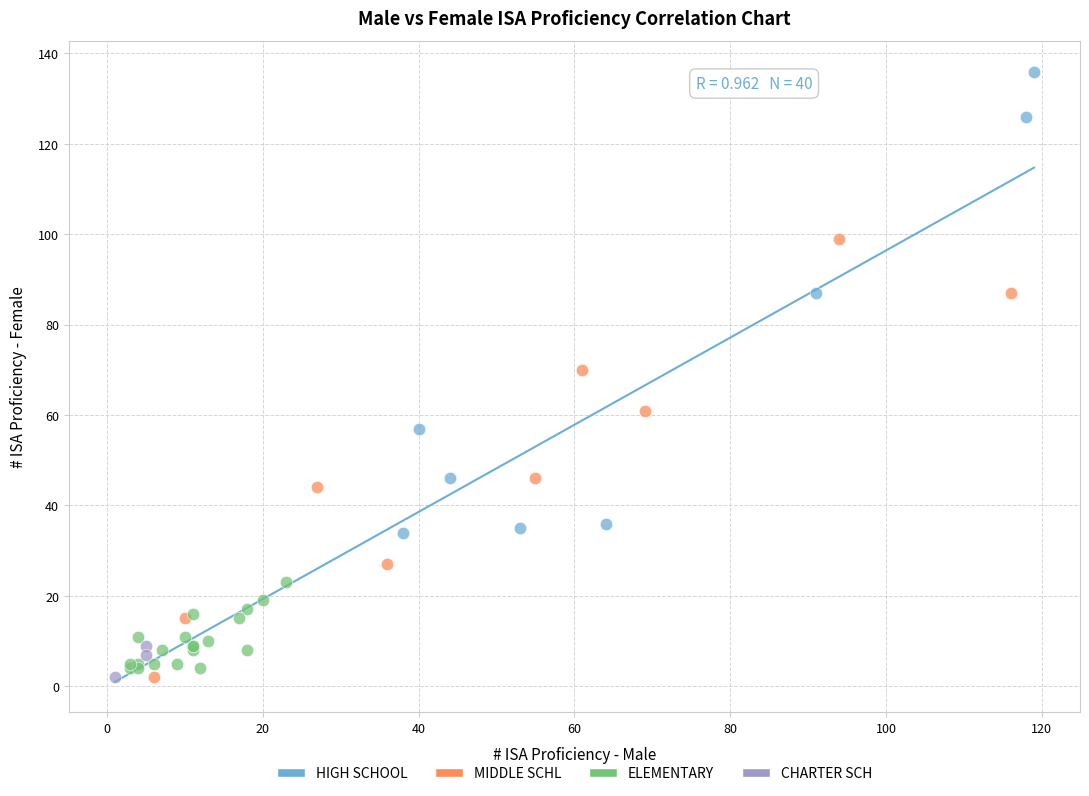

Which series reaches the maximum Y coordinate?

HIGH SCHOOL